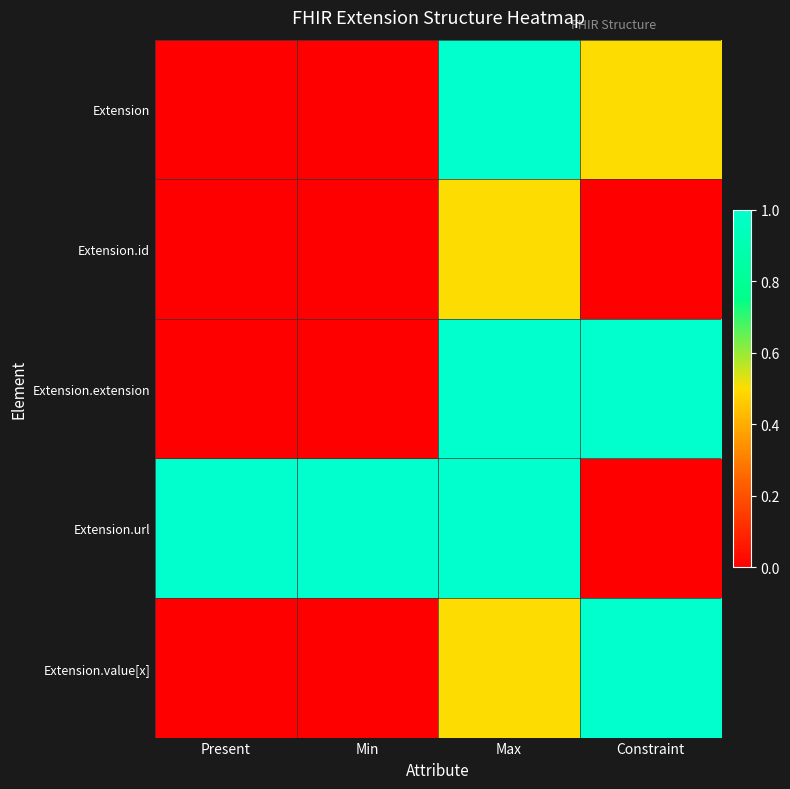

Between Max and Constraint, which series saw the biggest shift?

Extension.url